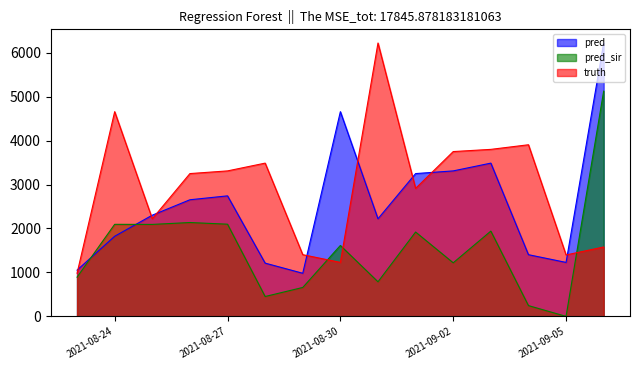

In pred_sir, how many points are lower than both neighbors (excluding endpoints)?

5